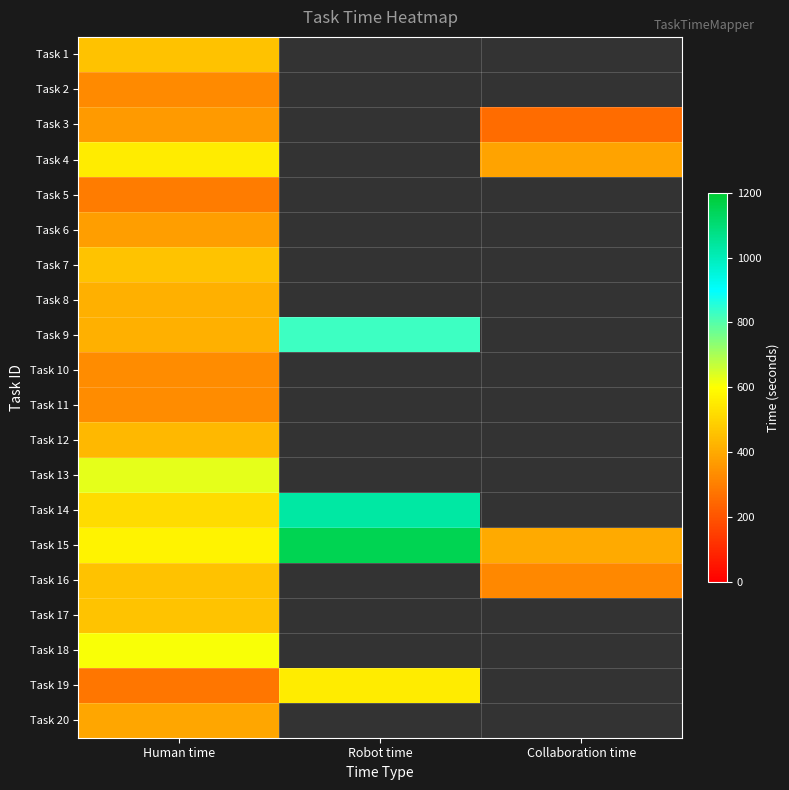

Which label corresponds to the smallest value in the chart?

Collaboration time